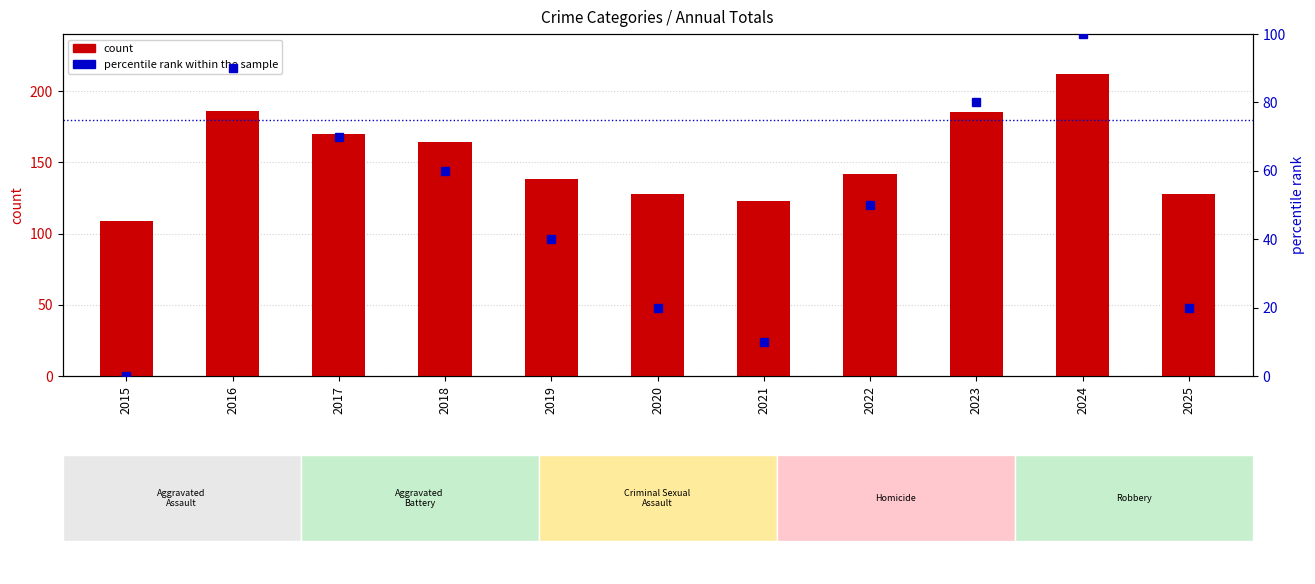

Between 2017 and 2021, which series saw the biggest shift?

percentile rank within the sample